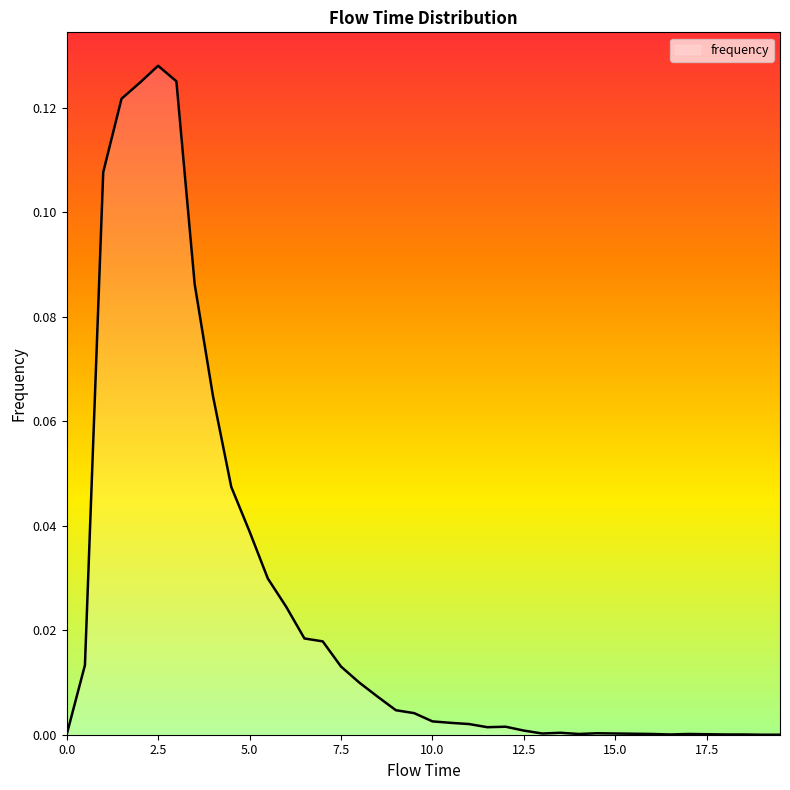

List the labels in order of value, smallest first.

0.0, 19.0, 19.5, 16.5, 18.0, 18.5, 17.5, 14.0, 16.0, 17.0, 15.5, 13.0, 15.0, 14.5, 13.5, 12.5, 11.5, 12.0, 11.0, 10.5, 10.0, 9.5, 9.0, 8.5, 8.0, 7.5, 0.5, 7.0, 6.5, 6.0, 5.5, 5.0, 4.5, 4.0, 3.5, 1.0, 1.5, 2.0, 3.0, 2.5